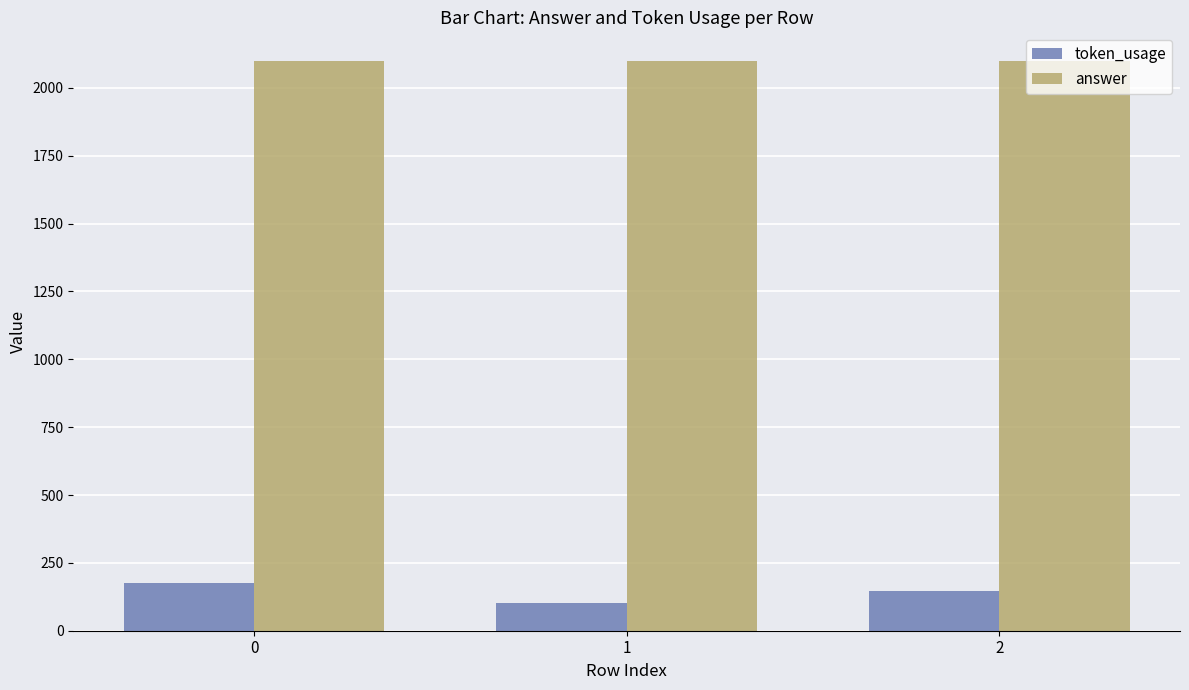

Reading right to left, extract all data points from this chart.

token_usage: 146	103	175
answer: 2100	2100	2100